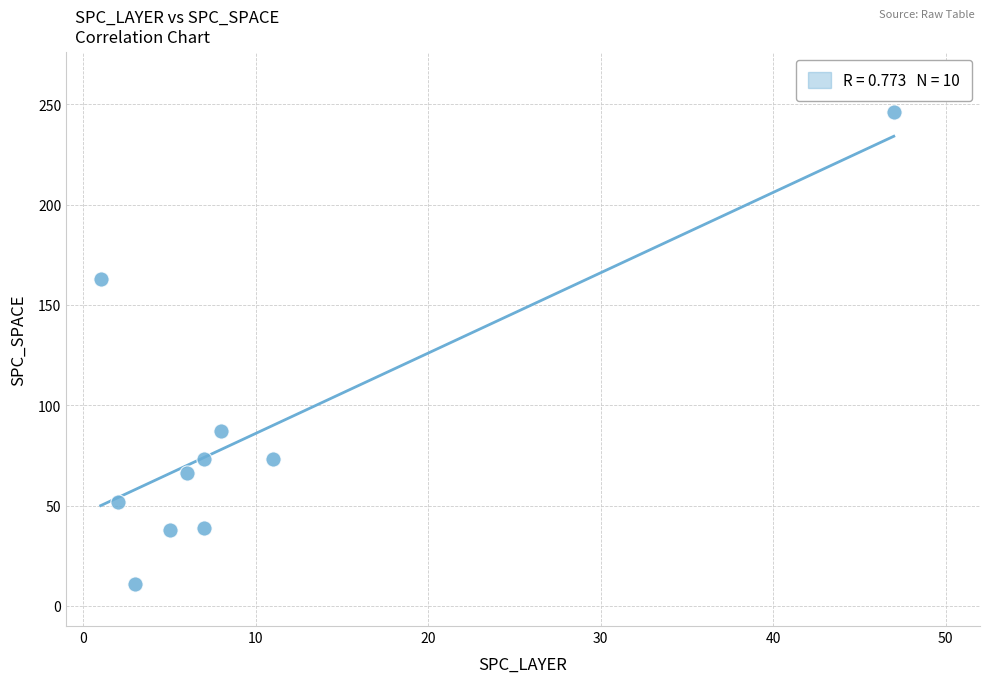

What Y value in the scatter plot is closest to 128?

163